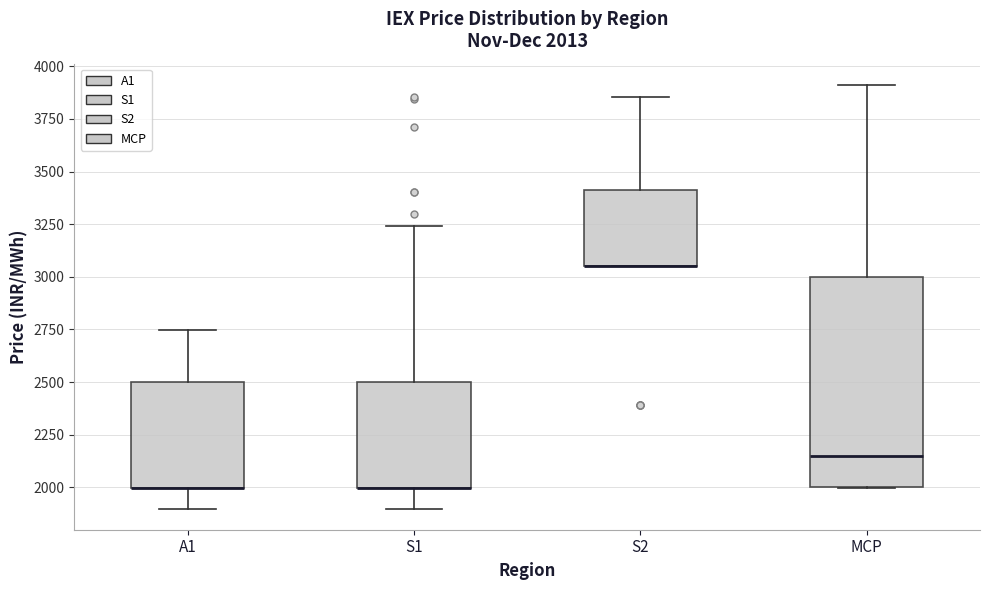

Which box is the tallest, from its lower edge to its upper edge?

MCP